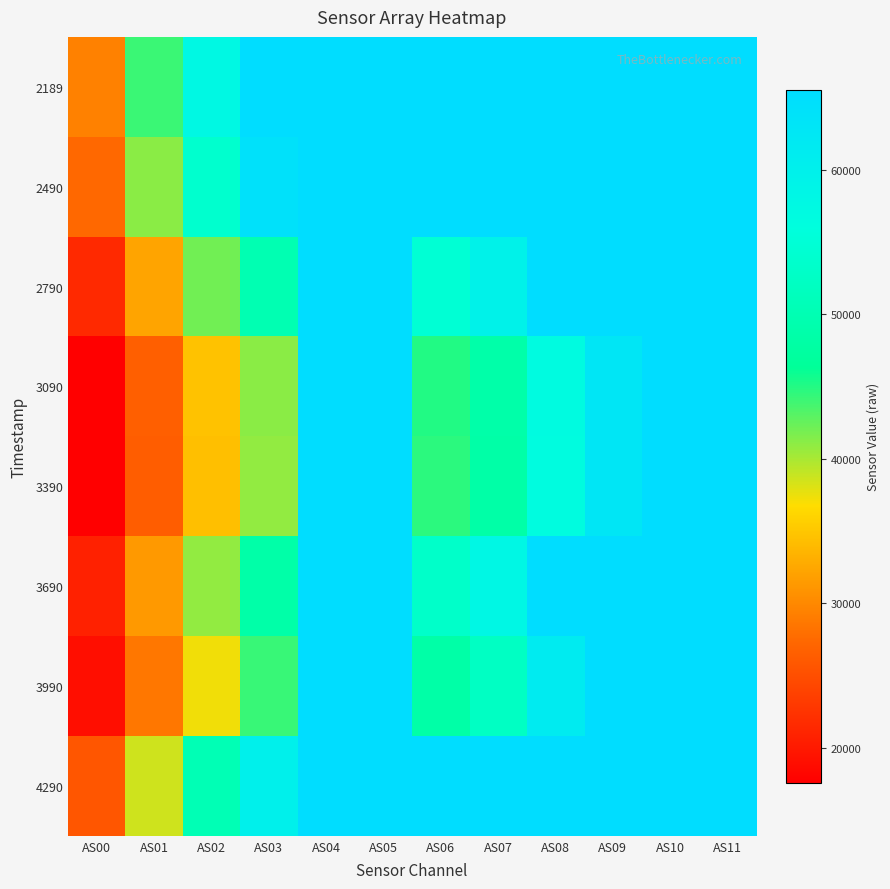

Reading left to right, what are all the values shown in this chart?

2189: AS00=29433	AS01=44167	AS02=57807	AS03=65535	AS04=65535	AS05=65535	AS06=65535	AS07=65535	AS08=65535	AS09=65535	AS10=65535	AS11=65535
2490: AS00=27419	AS01=41144	AS02=53886	AS03=64151	AS04=65535	AS05=65535	AS06=65535	AS07=65535	AS08=65535	AS09=65535	AS10=65535	AS11=65535
2790: AS00=21528	AS01=32219	AS02=42053	AS03=49899	AS04=65535	AS05=65535	AS06=54709	AS07=59364	AS08=65535	AS09=65535	AS10=65535	AS11=65535
3090: AS00=17777	AS01=26622	AS02=34724	AS03=41184	AS04=65535	AS05=65535	AS06=45065	AS07=48672	AS08=56876	AS09=62667	AS10=65535	AS11=65535
3390: AS00=17590	AS01=26403	AS02=34362	AS03=40882	AS04=65535	AS05=65535	AS06=44675	AS07=48485	AS08=56503	AS09=62690	AS10=65535	AS11=65535
3690: AS00=20788	AS01=31283	AS02=40879	AS03=48551	AS04=65535	AS05=65535	AS06=53257	AS07=57880	AS08=65535	AS09=65535	AS10=65535	AS11=65535
3990: AS00=19054	AS01=28561	AS02=37257	AS03=44213	AS04=65535	AS05=65535	AS06=48391	AS07=52378	AS08=61283	AS09=65535	AS10=65535	AS11=65535
4290: AS00=25775	AS01=38577	AS02=50430	AS03=59861	AS04=65535	AS05=65535	AS06=65535	AS07=65535	AS08=65535	AS09=65535	AS10=65535	AS11=65535